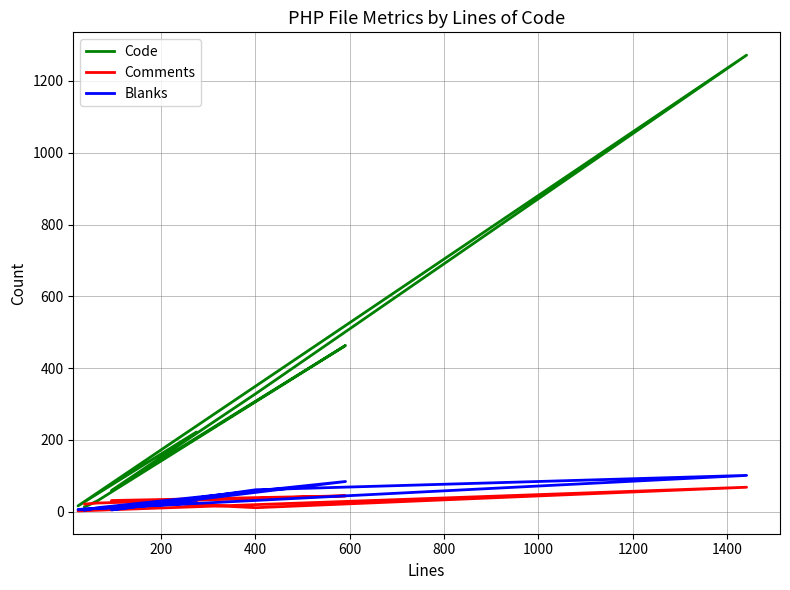

True or false: Code and Blanks intersect in this chart.

False